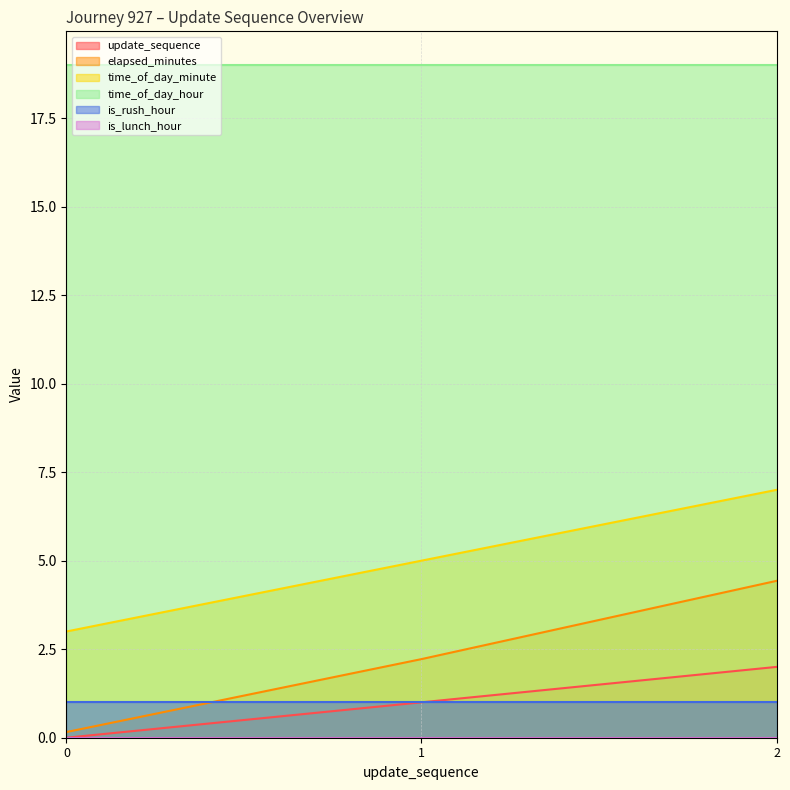

What is the sum of all elapsed_minutes values?

6.8